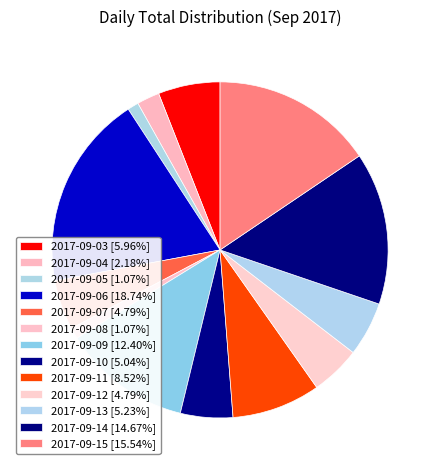

To the nearest percent, what portion does 2017-09-09 represent?

12%